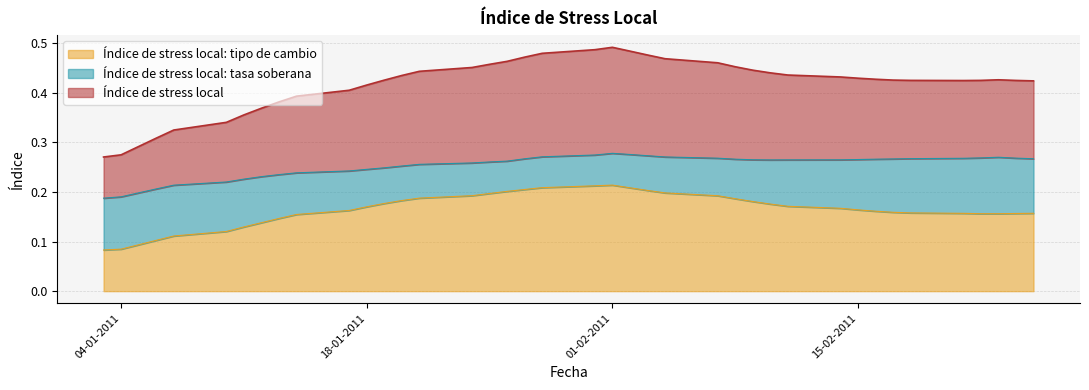

What is the label of the 23rd point from the left?

02-02-2011